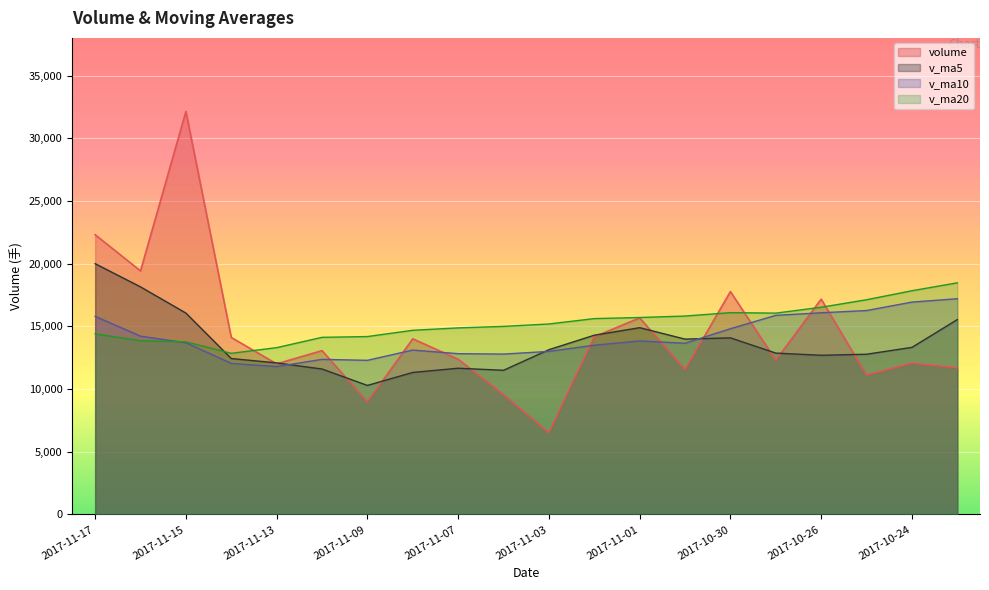

What is the minimum value for v_ma20?

12851.1